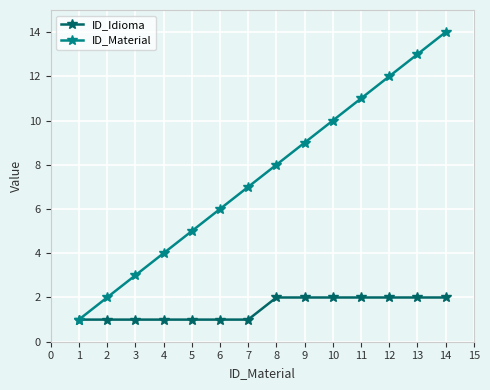

Which series has the widest spread of values?

ID_Material